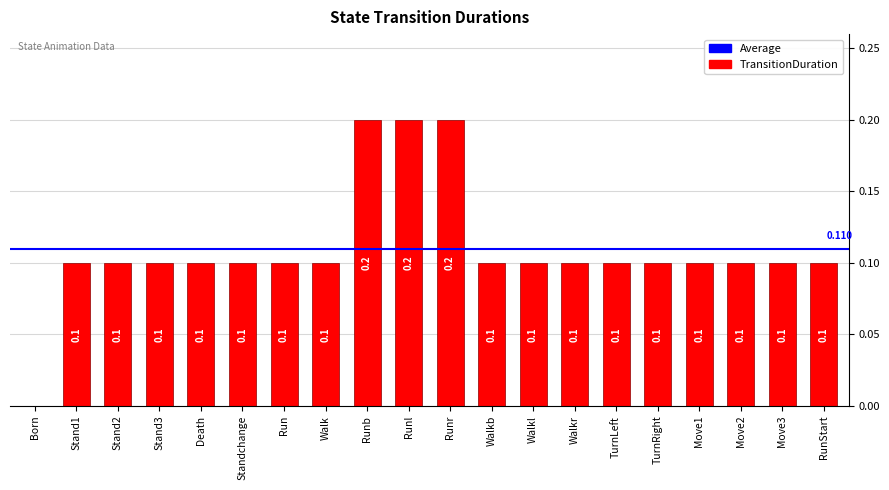

At which label is the value closest to 0?

Born